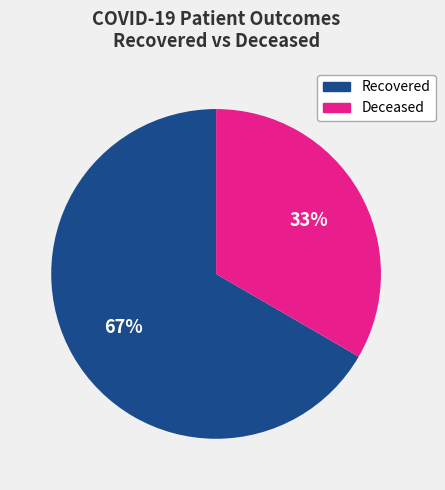

How many slices are in this pie chart?

2